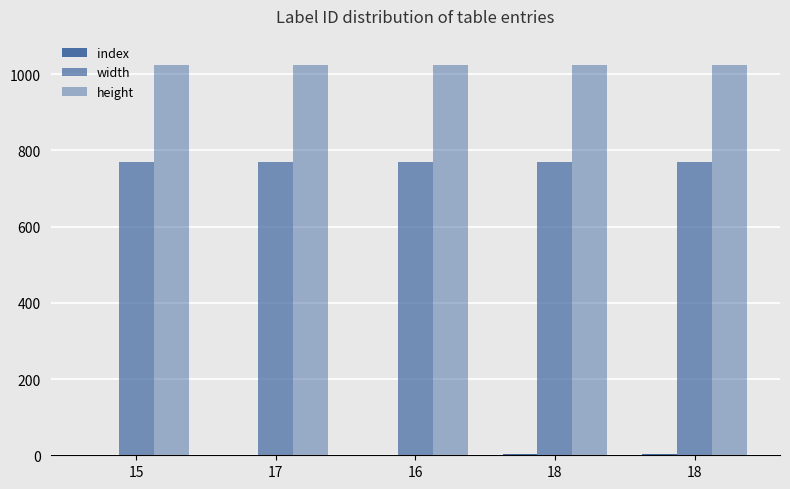

How many categories are shown in the chart?

5